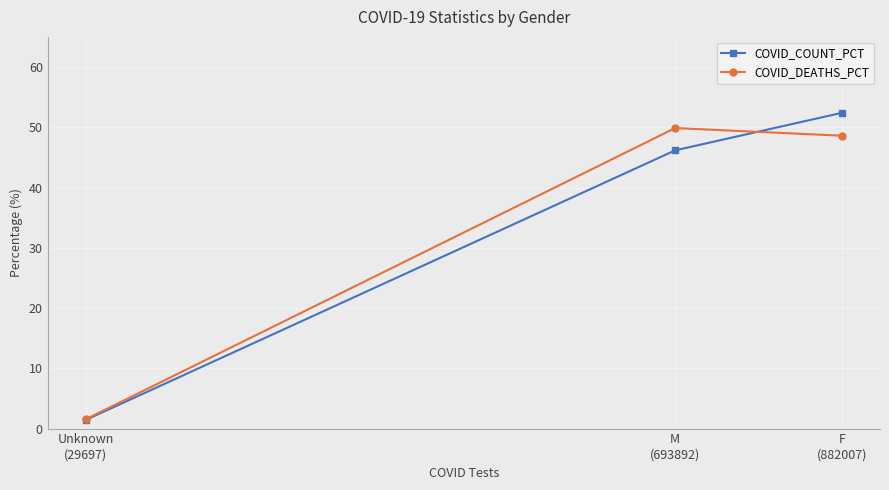

Reading left to right, what are all the values shown in this chart?

COVID_COUNT_PCT: Unknown
(29697)=1.4	M
(693892)=46.2	F
(882007)=52.4
COVID_DEATHS_PCT: Unknown
(29697)=1.5	M
(693892)=49.9	F
(882007)=48.6